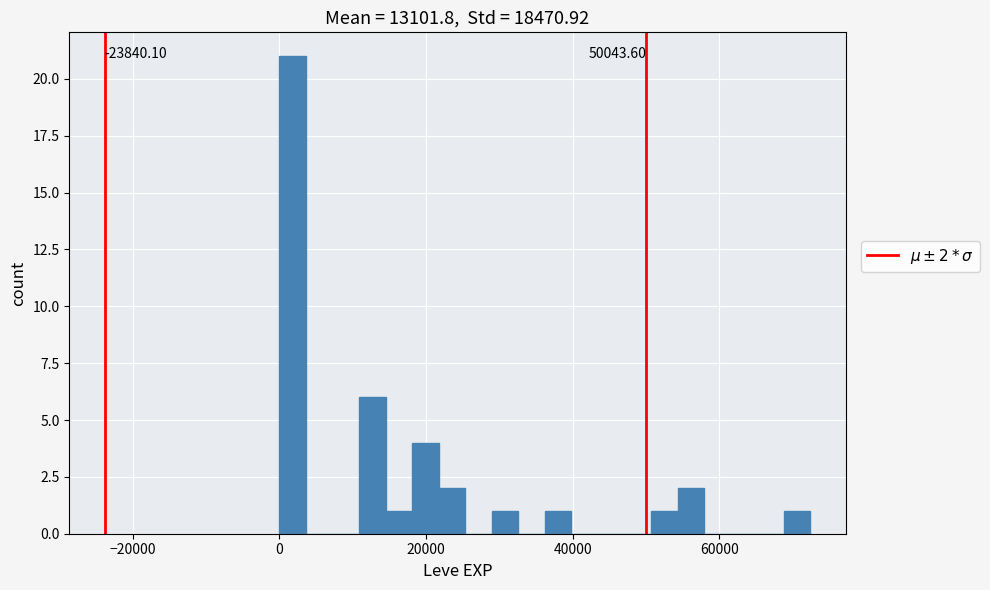

Read against the x-axis, roughly where is the centre of the tallest bar?

2000